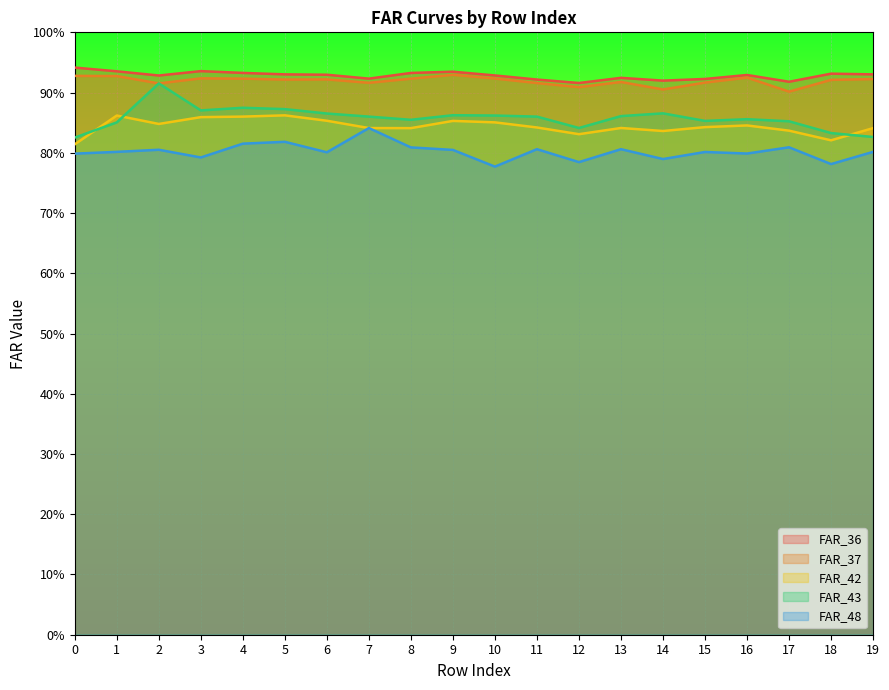

Is it true that FAR_42 equals 0.4 at 3?

False